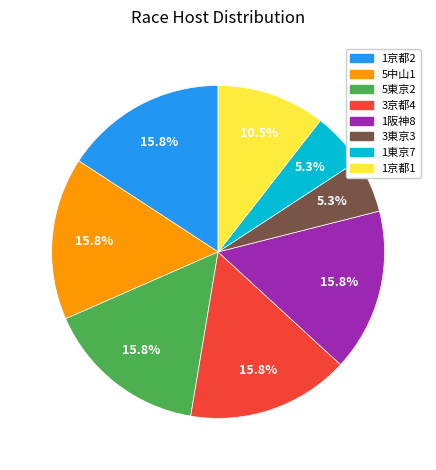

How many slices are in this pie chart?

8